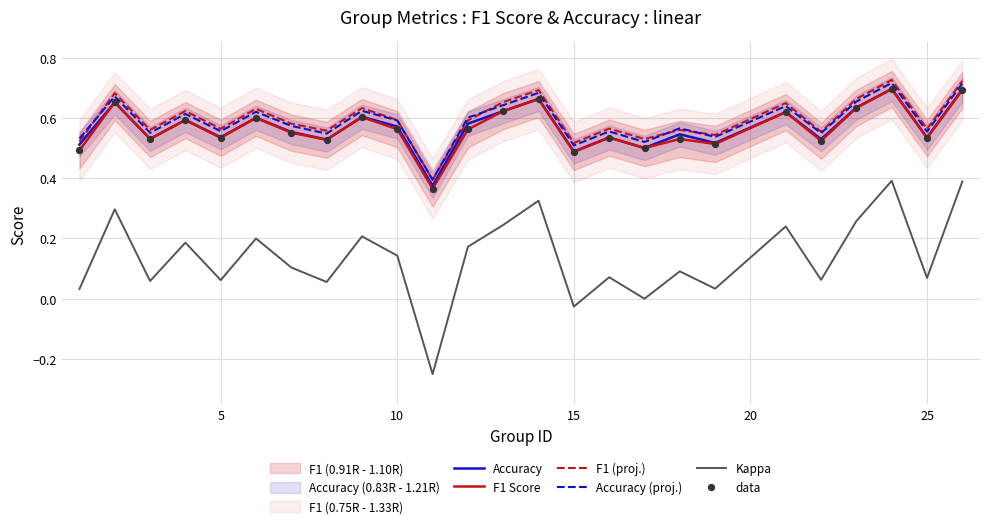

Which series reaches the minimum Y coordinate?

Kappa